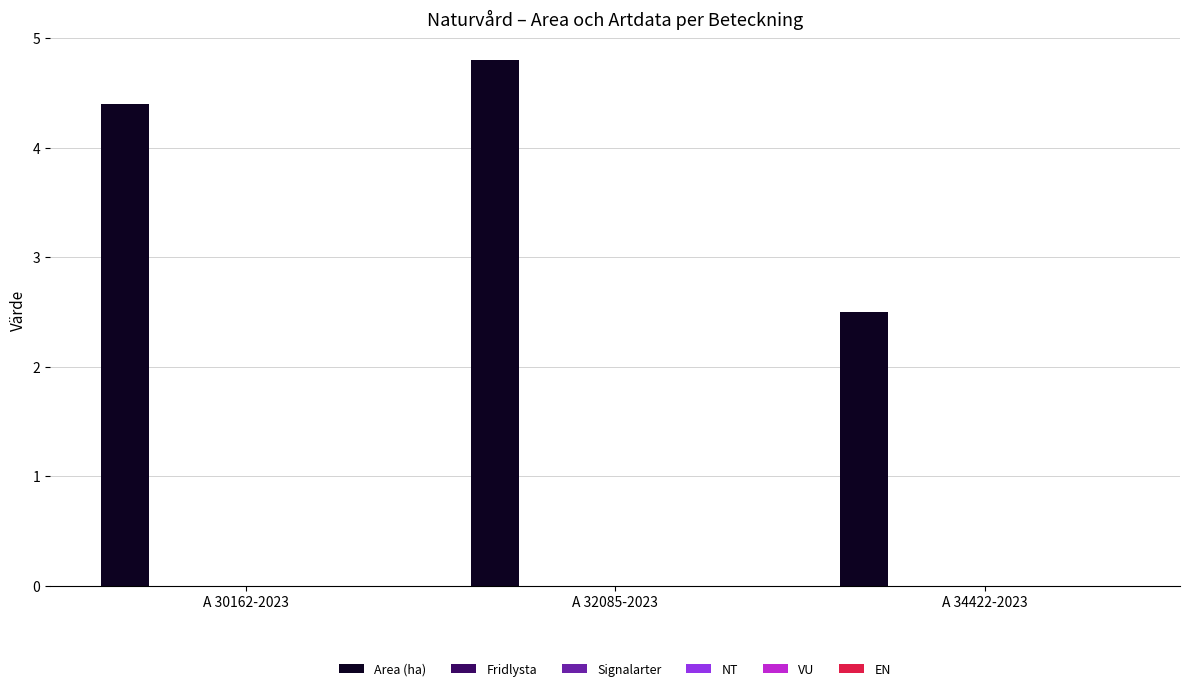

What is the greatest value displayed?

4.8